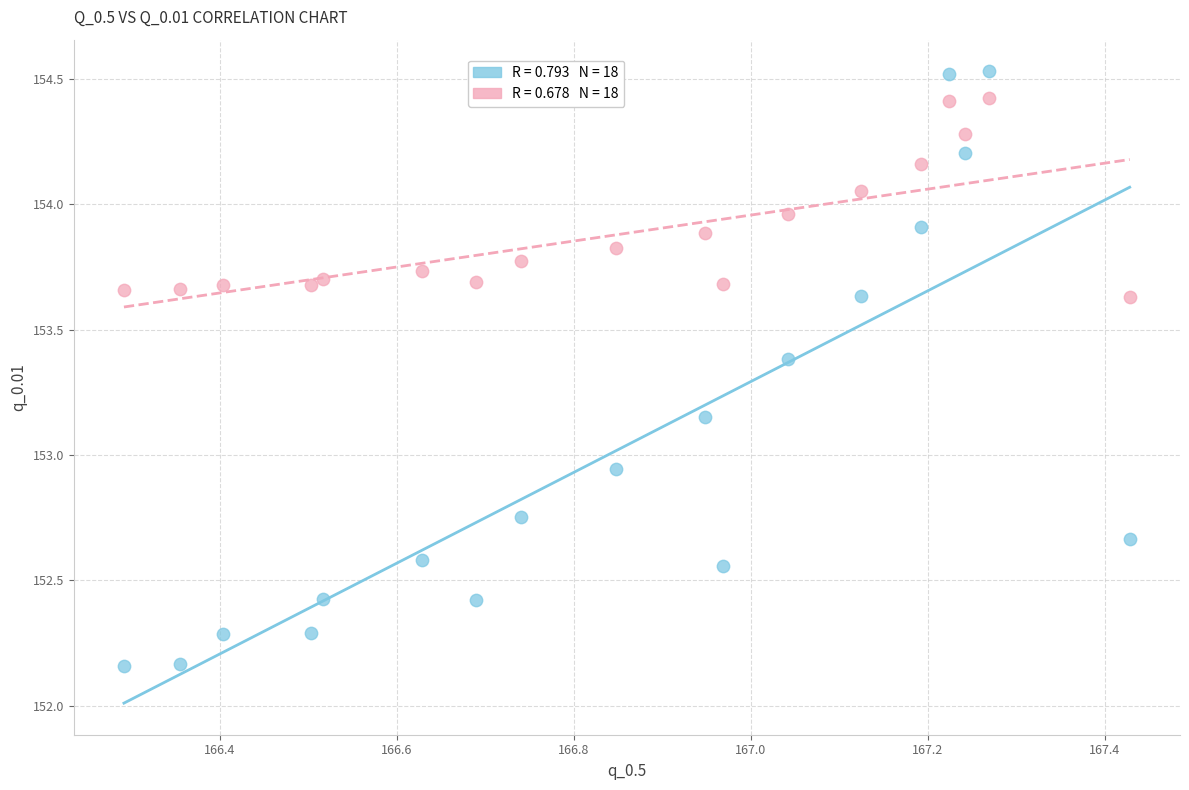

Across all data points, what is the range of Y values (max minus min)?

2.4